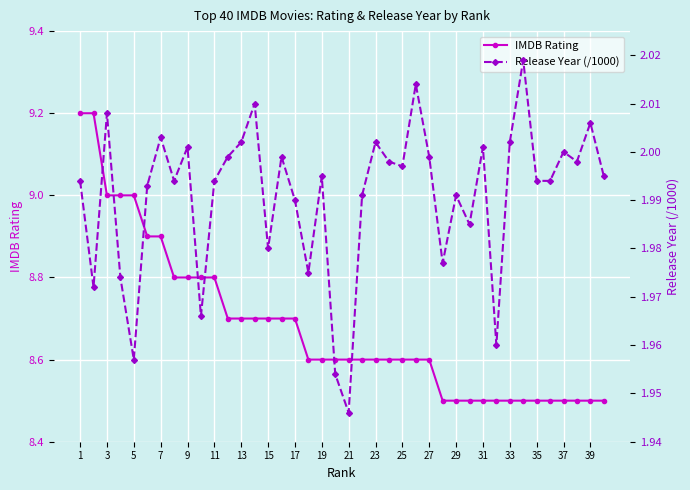

Is it true that IMDB Rating equals 8.6 at 27?

True